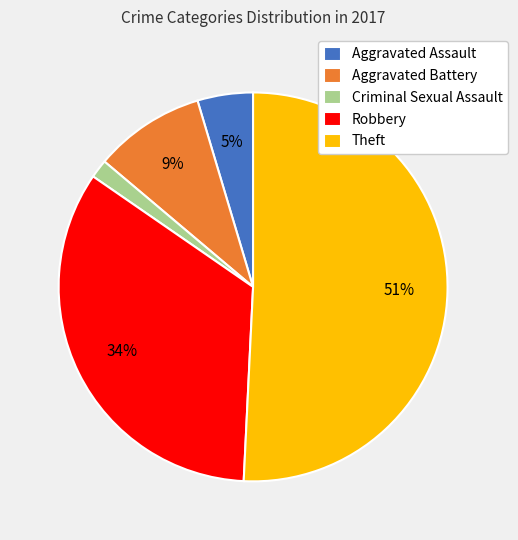

Combined, do Criminal Sexual Assault and Robbery account for over 50%?

No